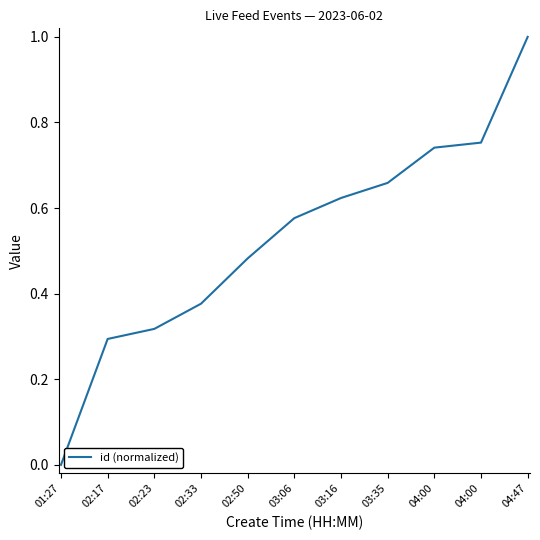

How many lines are shown in the chart?

1